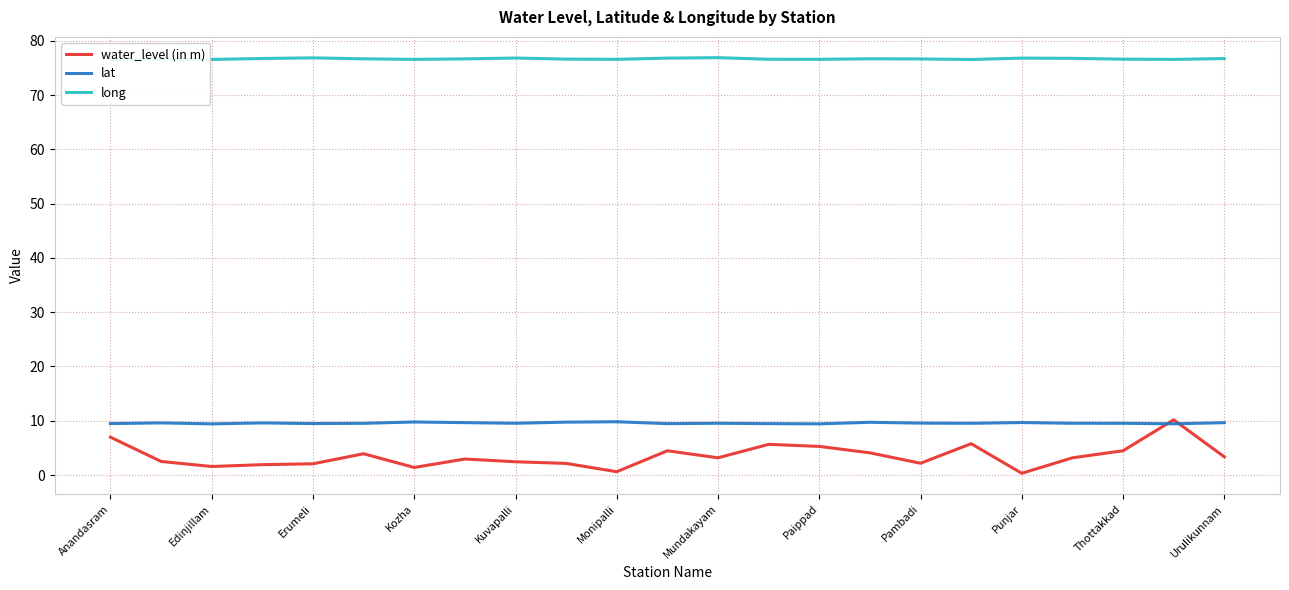

True or false: long and water_level (in m) intersect in this chart.

False